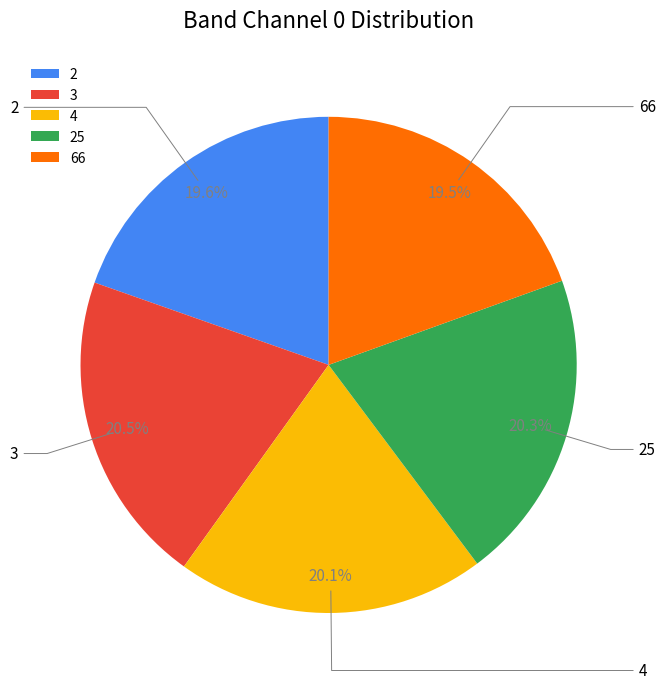

To the nearest percent, what is the difference between the largest and smallest slice percentages?

1%